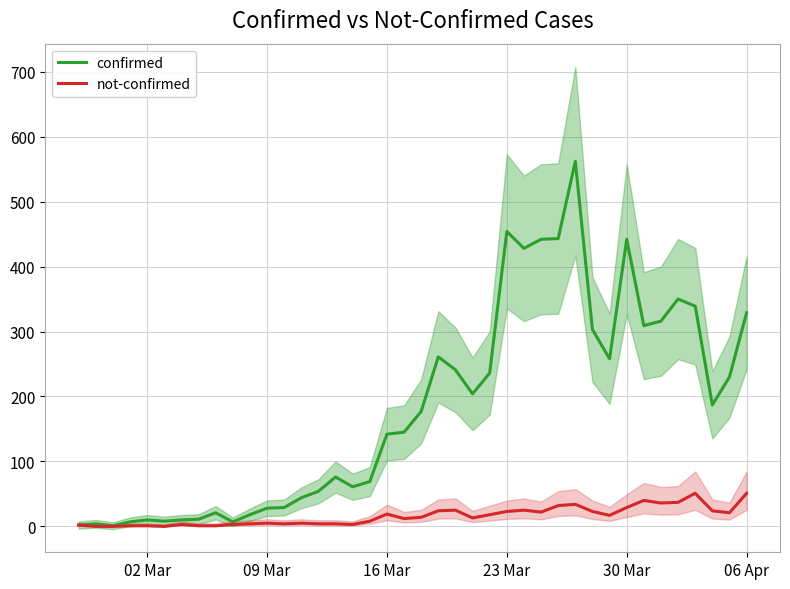

The value of not-confirmed at 20 is 6. True or false?

False